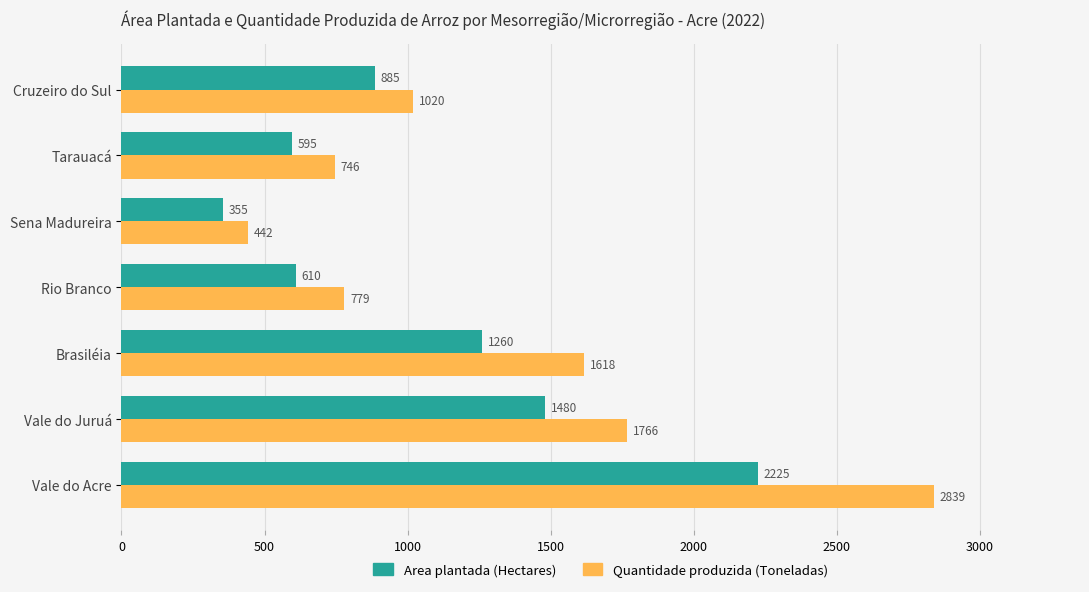

Rank the series by their maximum value, from lowest to highest.

Area plantada (Hectares), Quantidade produzida (Toneladas)